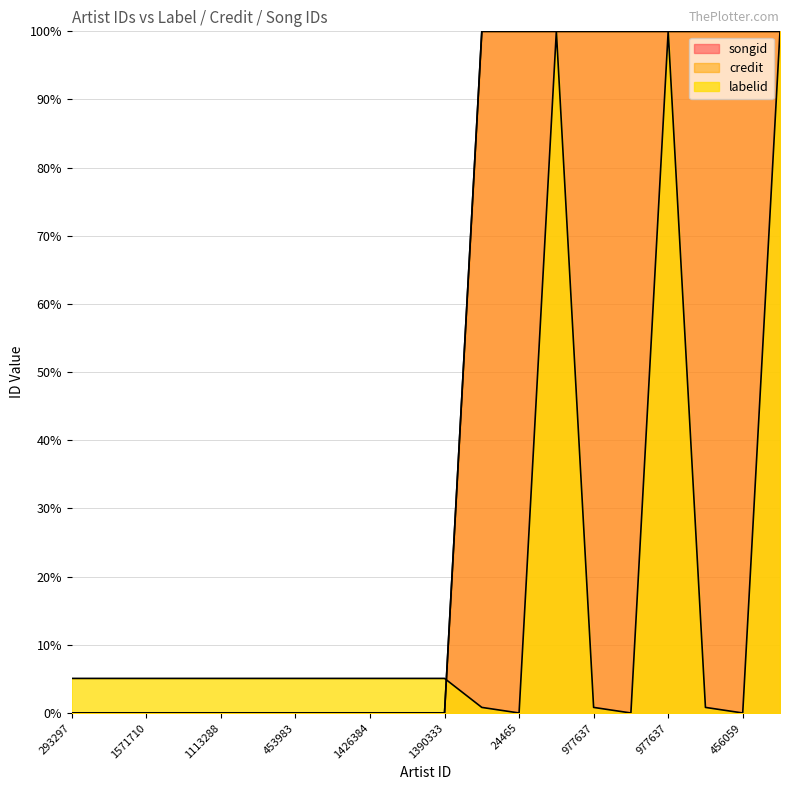

Does the chart have visible grid lines?

Yes